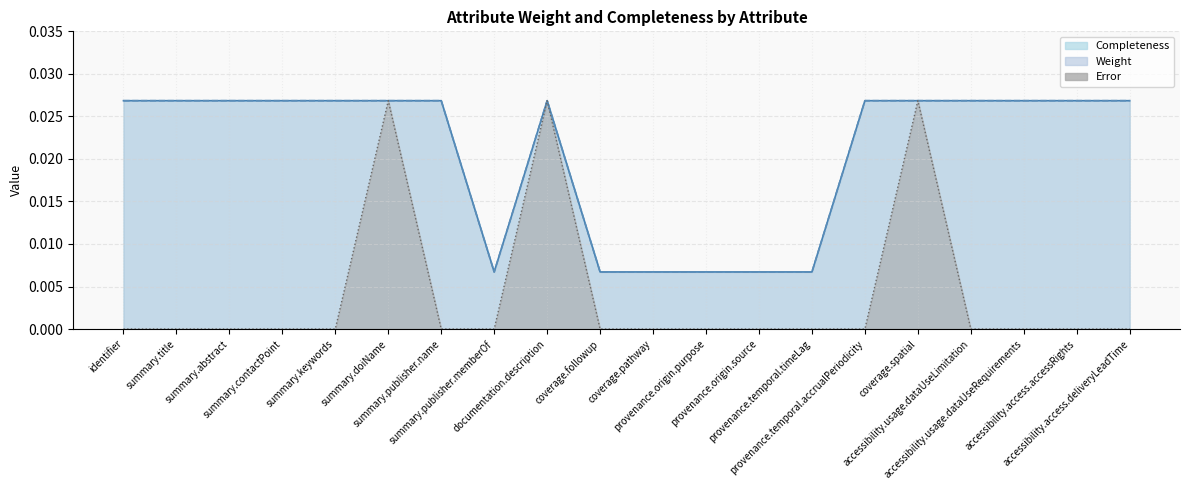

True or false: Completeness and Weight cross at least once.

False